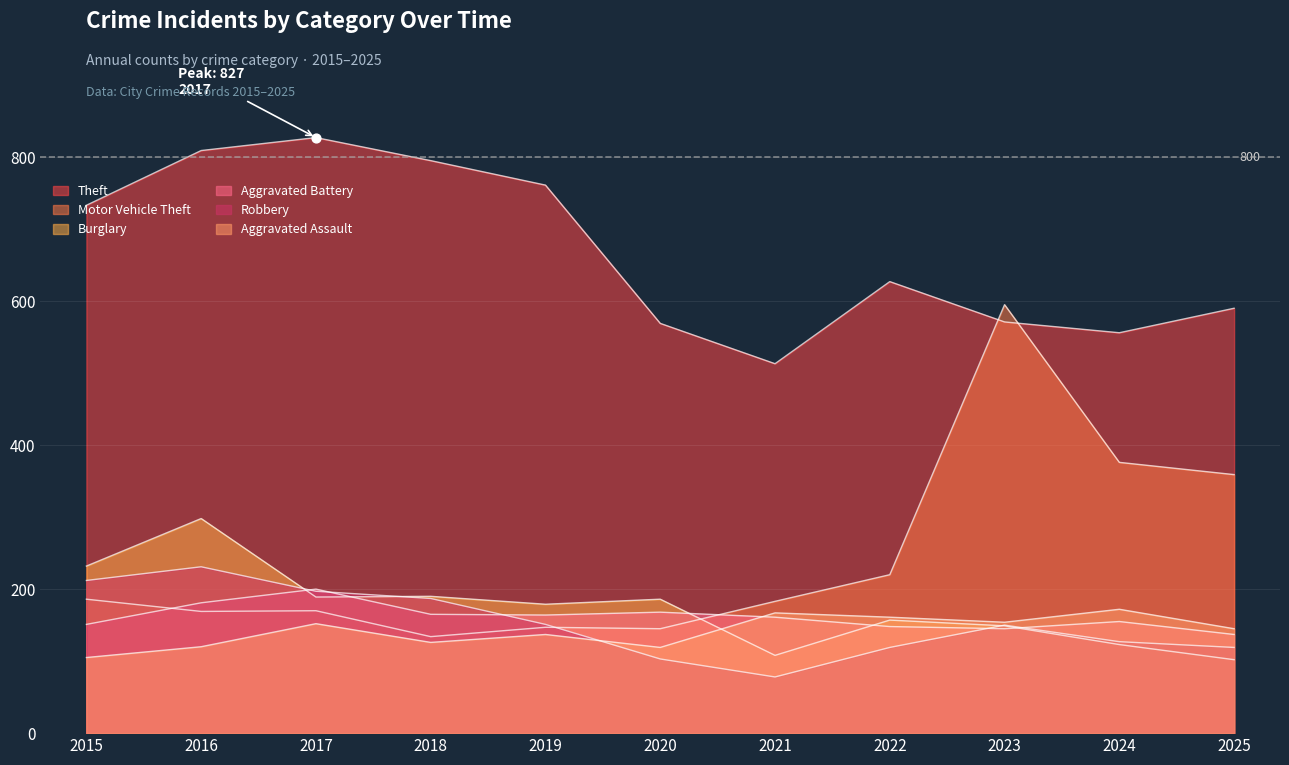

What is the total value across all series at 2019?

1539